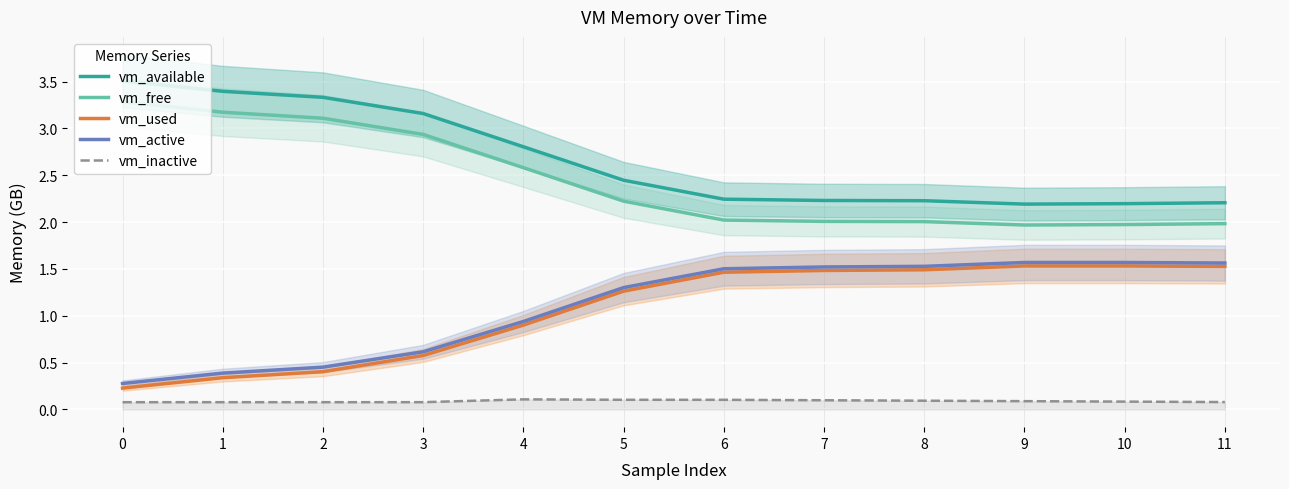

What is the sum of all vm_used values?

12.7